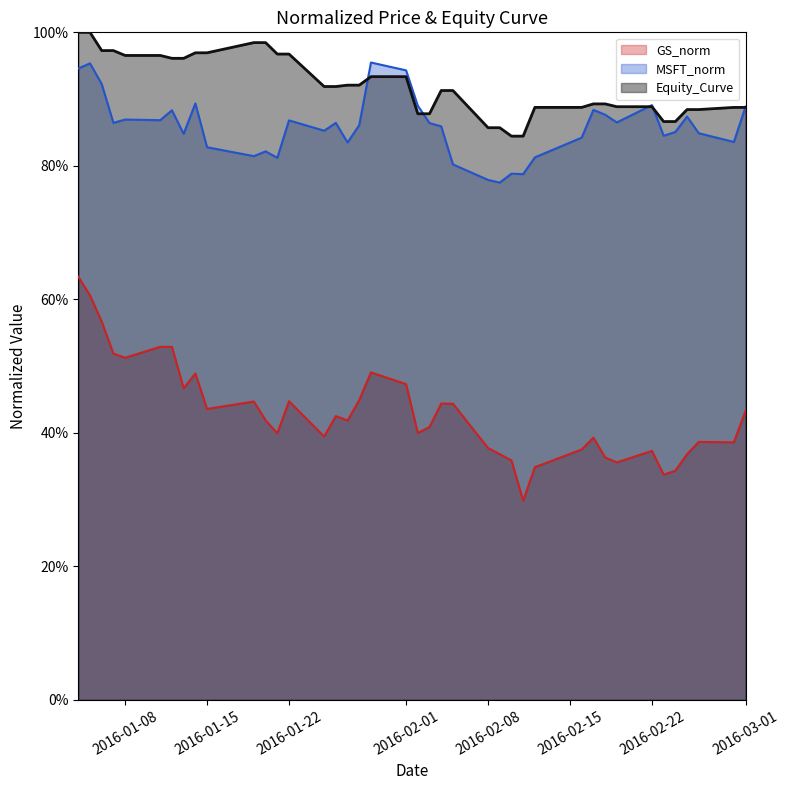

Does the chart display data point markers on the line(s)?

No